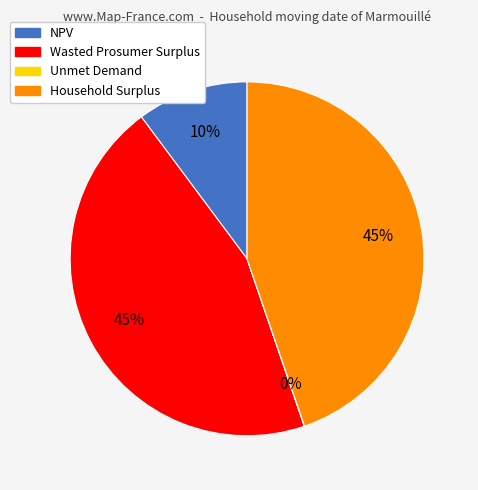

The Wasted Prosumer Surplus slice represents 45% of the pie. True or false?

True